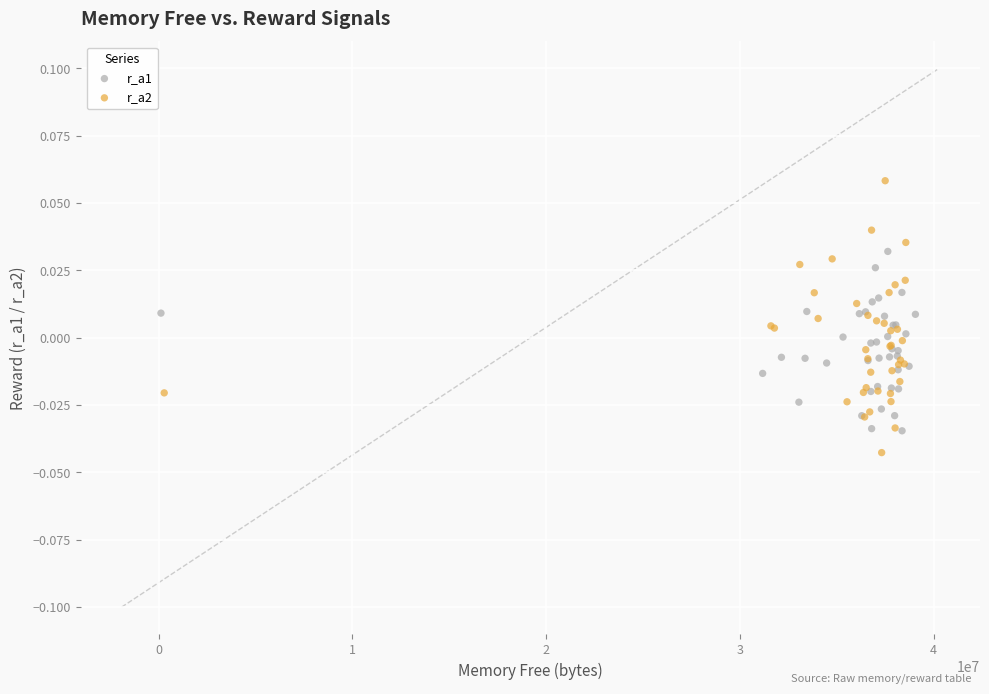

What are all the series names shown in the legend?

r_a1, r_a2